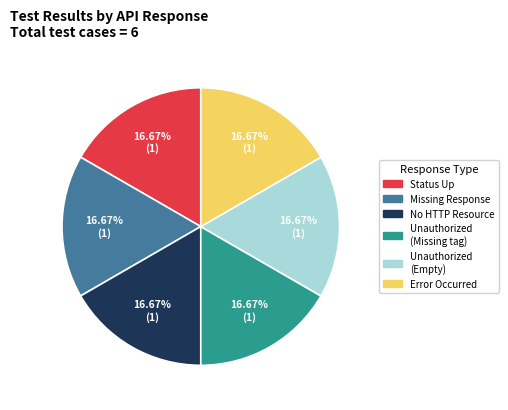

To the nearest percent, what is the average slice percentage?

17%